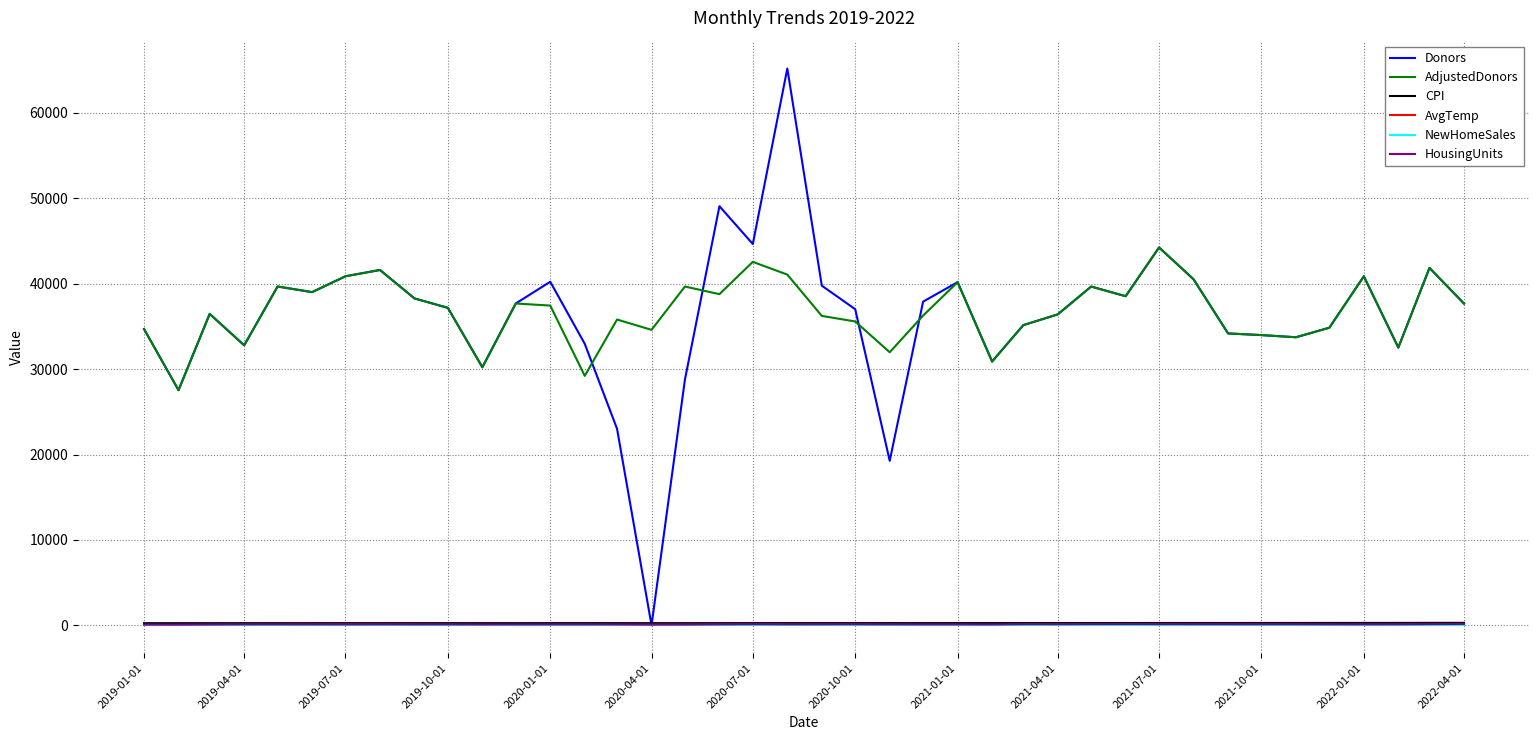

Which series has the widest spread of values?

Donors